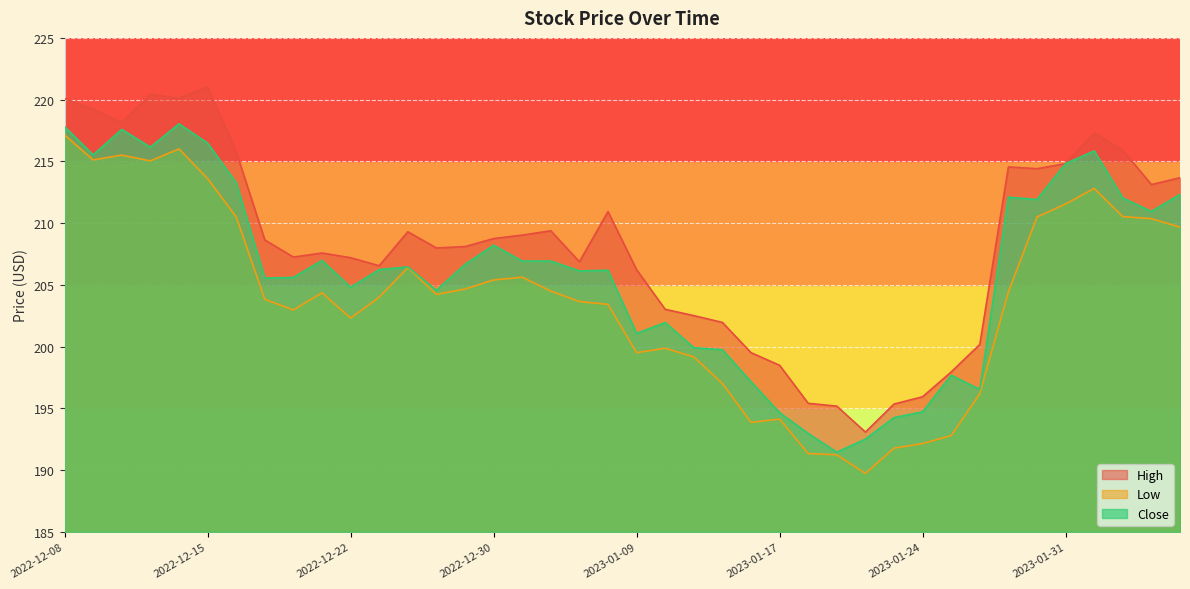

At which label is Low closest to 203?

2022-12-20